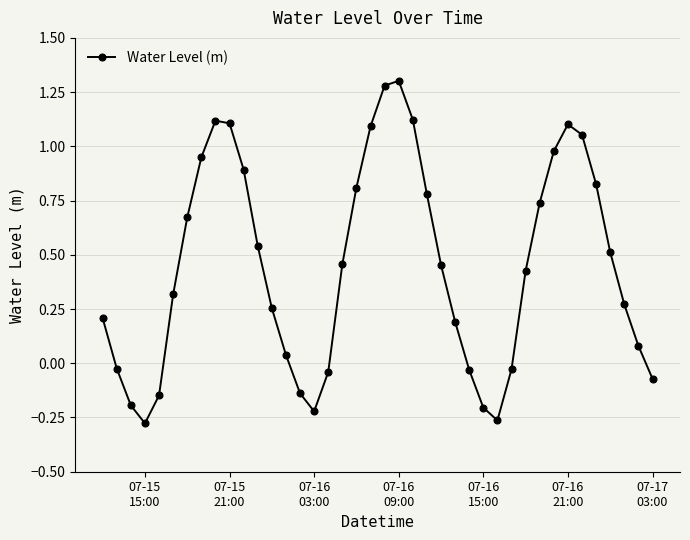

Count the number of data series in this chart.

1